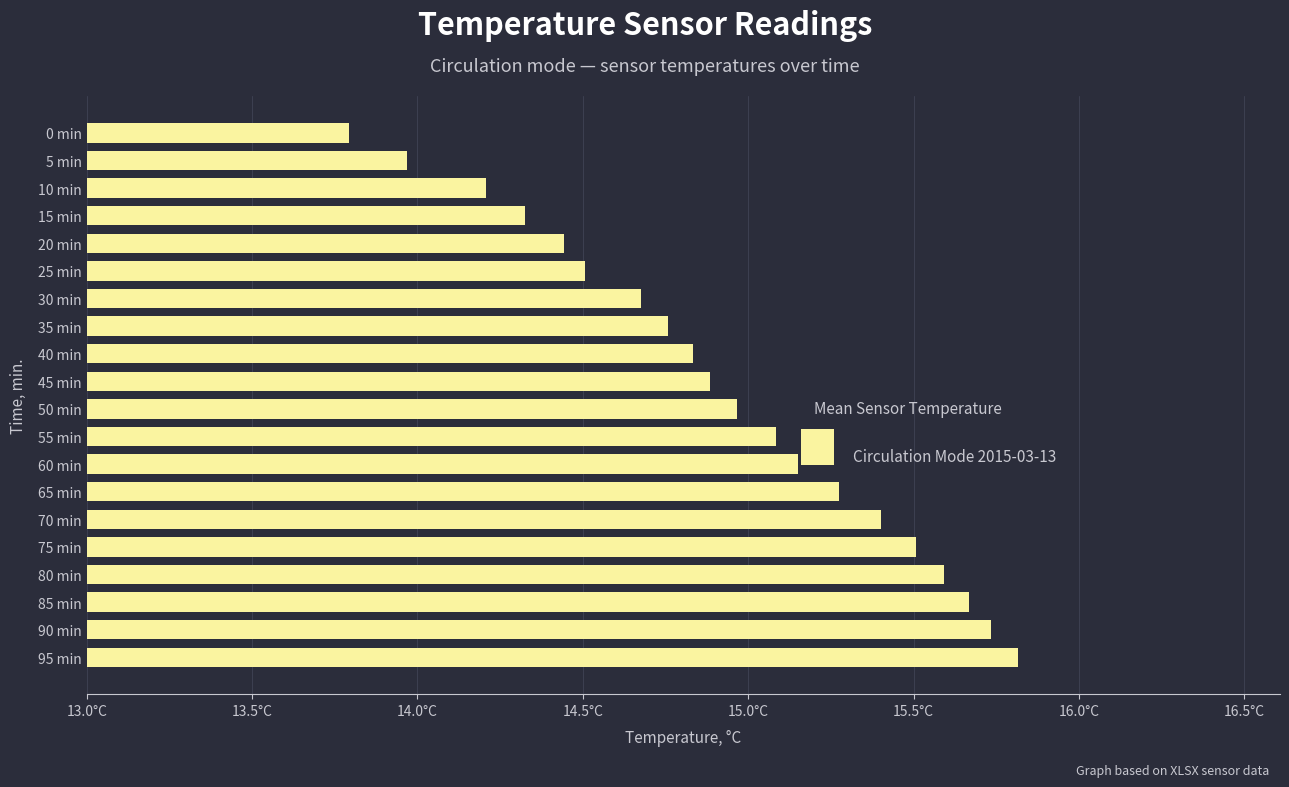

Rank the categories by value from lowest to highest.

0 min, 5 min, 10 min, 15 min, 20 min, 25 min, 30 min, 35 min, 40 min, 45 min, 50 min, 55 min, 60 min, 65 min, 70 min, 75 min, 80 min, 85 min, 90 min, 95 min